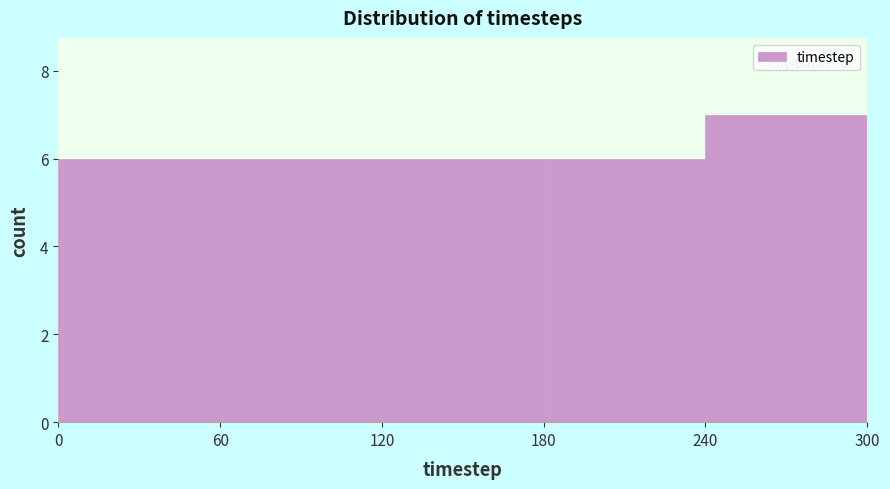

Reading left to right, list every bar in this chart as the range it spans on the x-axis followed by its height. The values are not printed on the chart, so give them approximately, as read against the axis.

0 to 60: 6
60 to 120: 6
120 to 180: 6
180 to 240: 6
240 to 300: 7